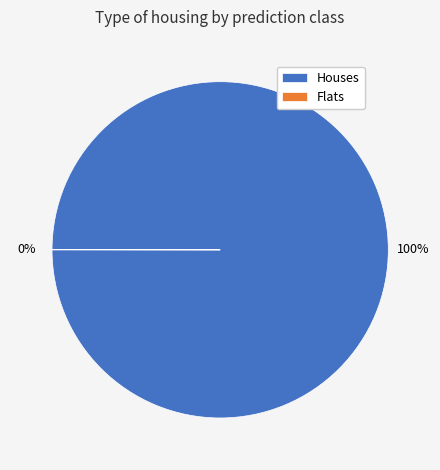

Does any single category account for the majority?

Yes